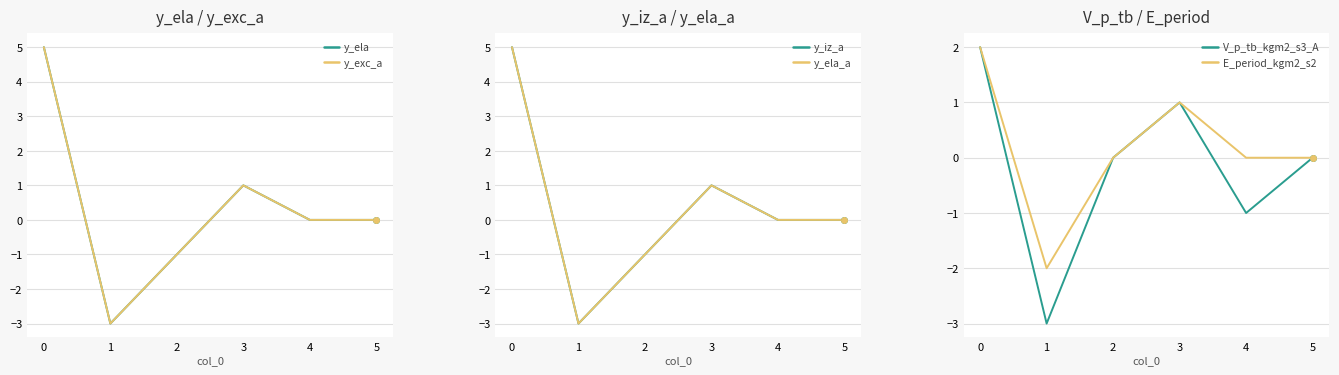

Is it true that V_p_tb_kgm2_s3_A equals -1 at 4?

True